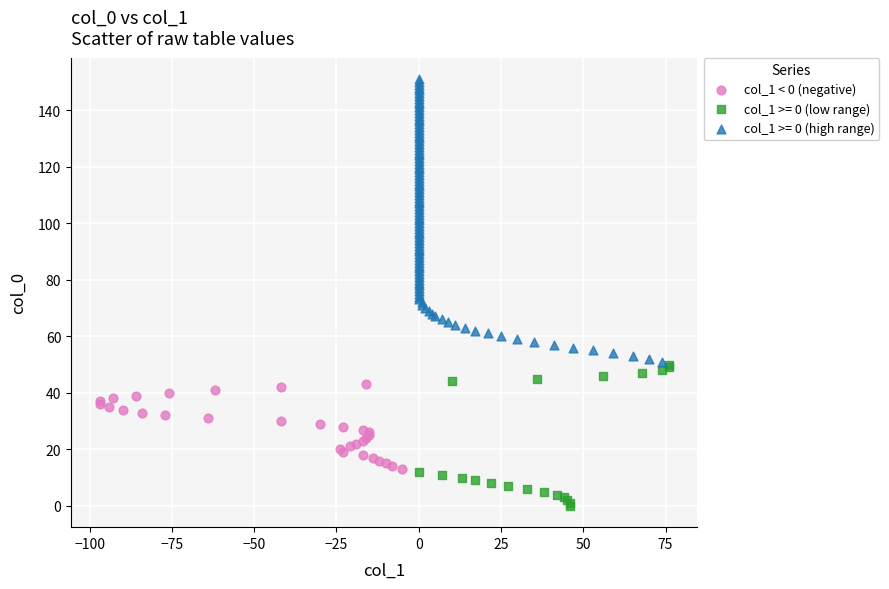

Which series reaches the maximum Y coordinate?

col_1 >= 0 (high range)